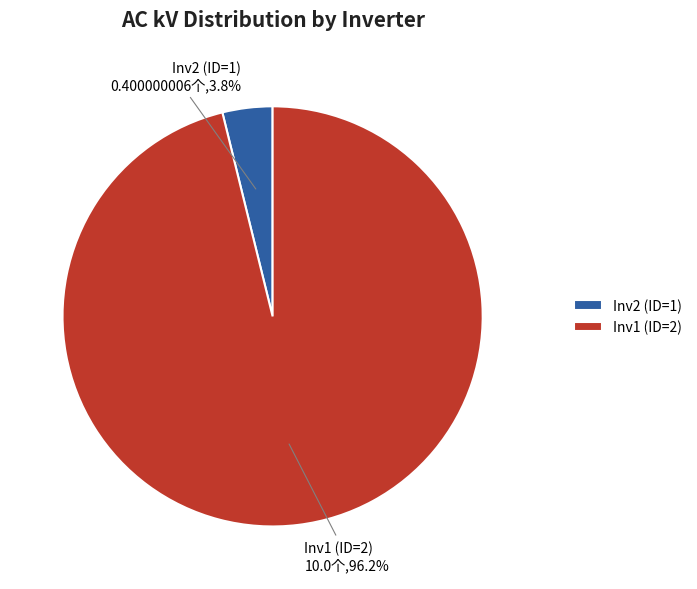

What is the smallest slice in the pie chart?

Inv2 (ID=1)